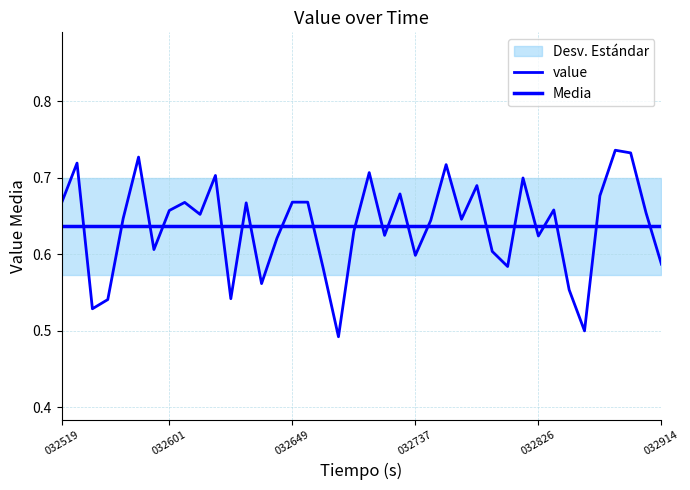

Count the values in the range 0 to 1.

40